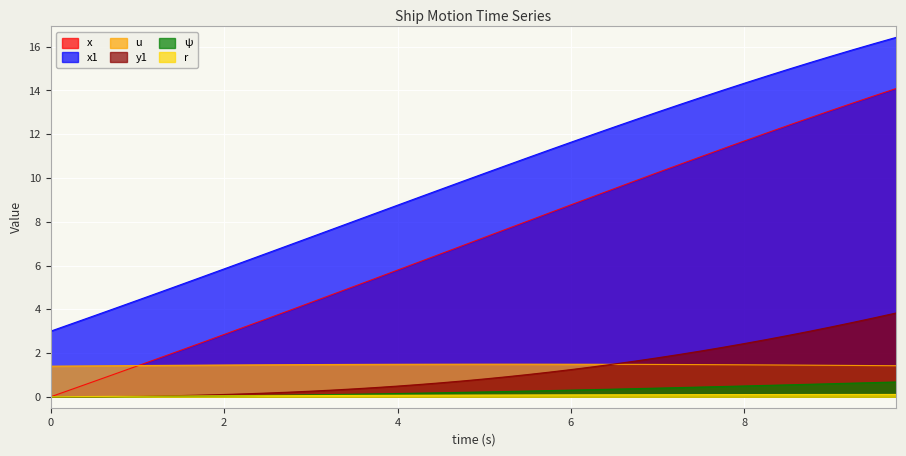

True or false: ψ and u cross at least once.

False